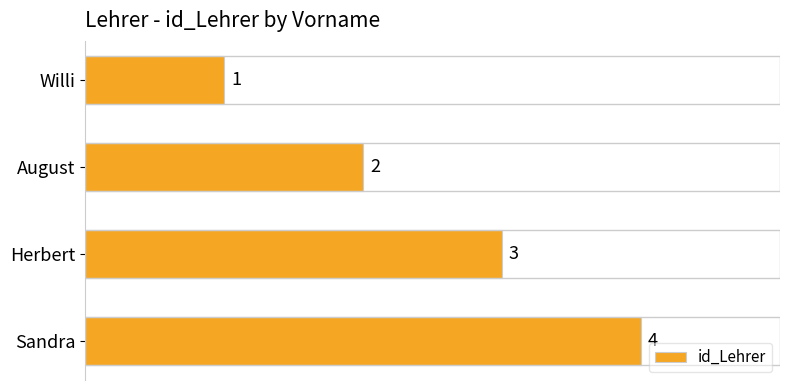

What position from the bottom is Willi?

4